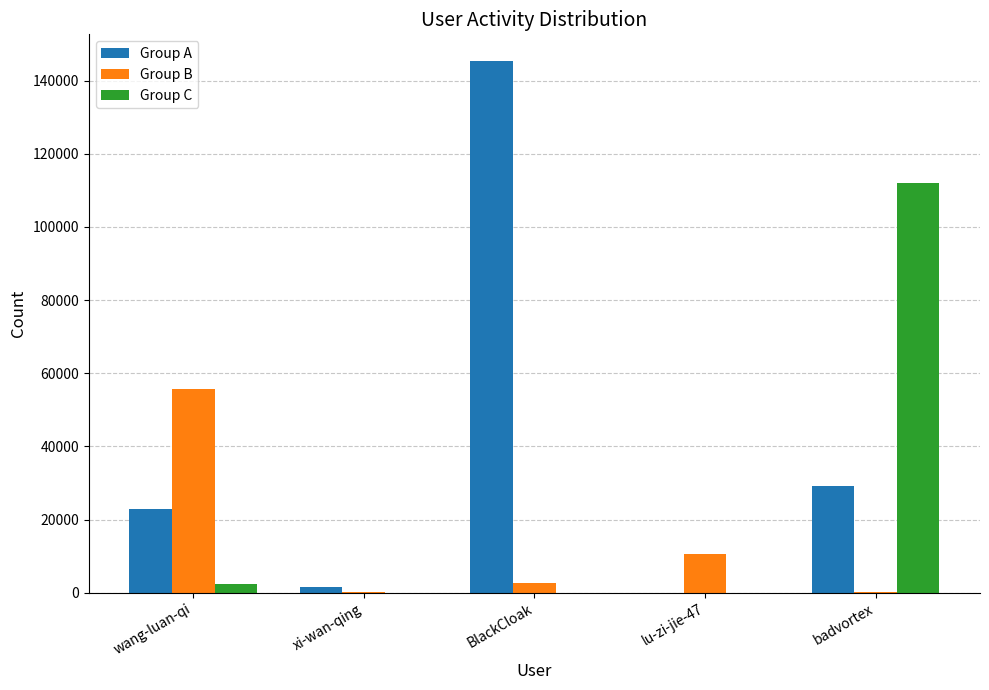

The Group C series shows 112127 at badvortex. True or false?

True